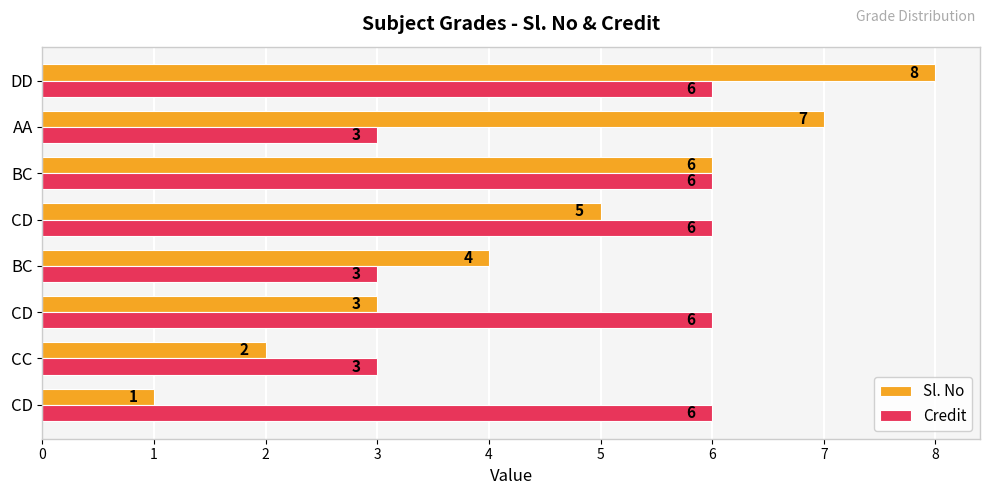

At which category is the sum across all series the highest?

DD